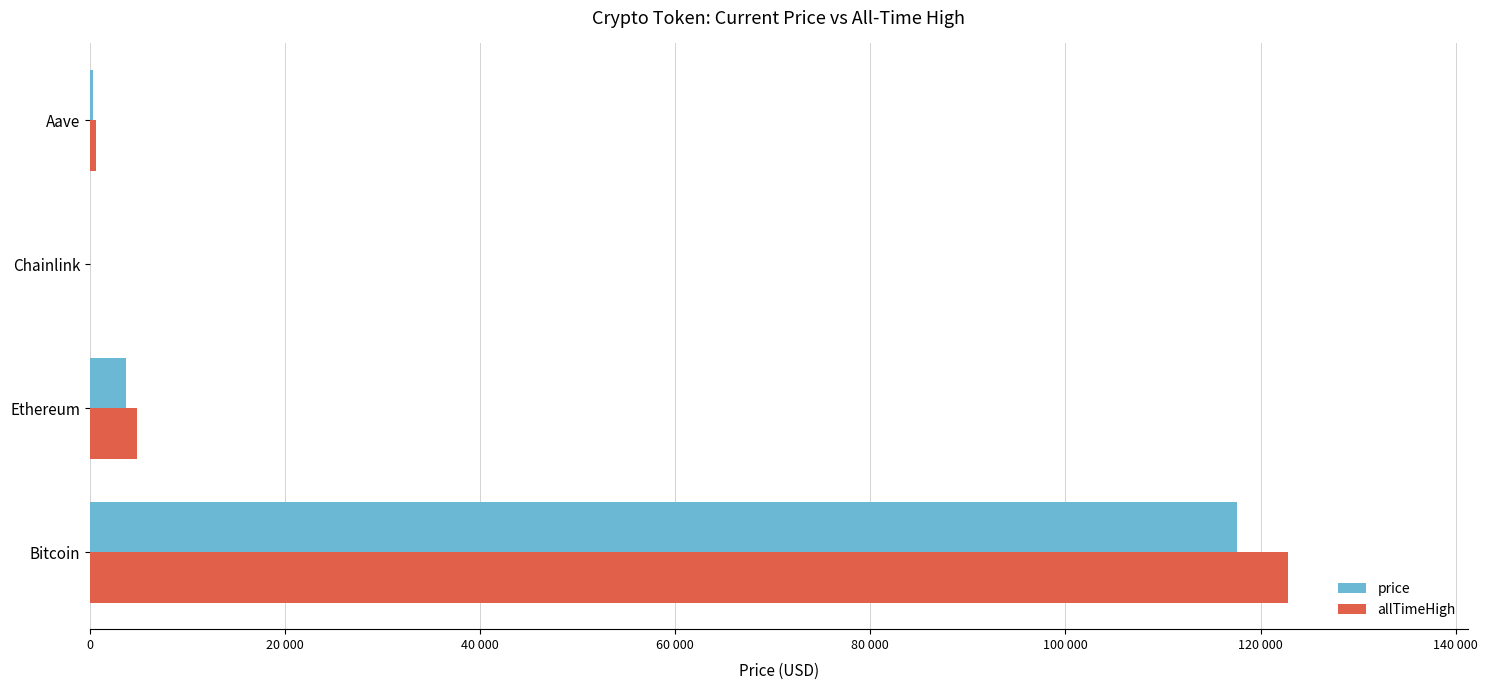

What are all the series names shown in the legend?

price, allTimeHigh